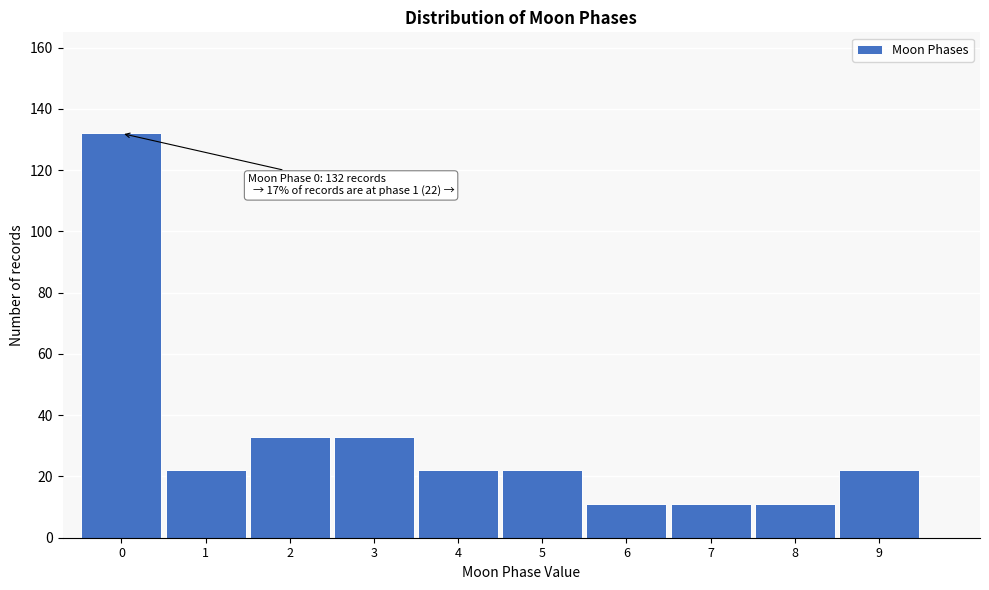

Reading left to right, list all the values displayed in this chart.

0=132	1=22	2=33	3=33	4=22	5=22	6=11	7=11	8=11	9=22